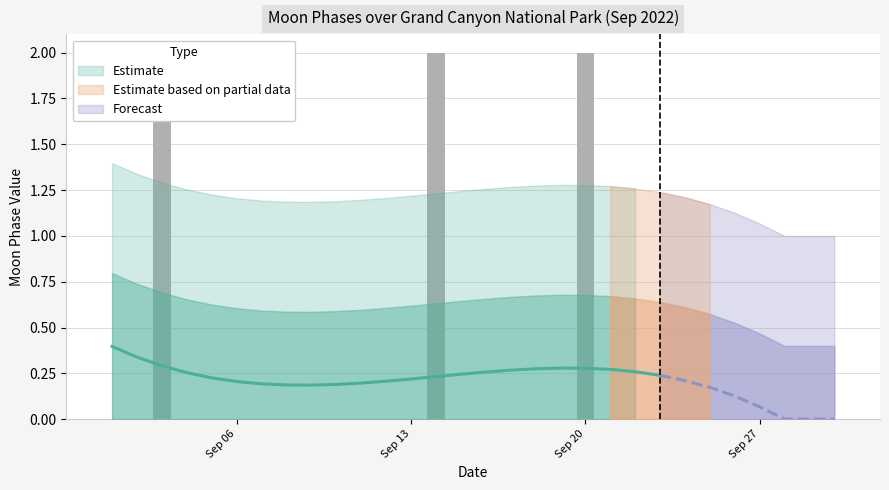

List the labels in order of value, largest first.

2022-09-03, 2022-09-14, 2022-09-20, 2022-09-01, 2022-09-02, 2022-09-04, 2022-09-05, 2022-09-06, 2022-09-07, 2022-09-08, 2022-09-09, 2022-09-10, 2022-09-11, 2022-09-12, 2022-09-13, 2022-09-15, 2022-09-16, 2022-09-17, 2022-09-18, 2022-09-19, 2022-09-21, 2022-09-22, 2022-09-23, 2022-09-24, 2022-09-25, 2022-09-26, 2022-09-27, 2022-09-28, 2022-09-29, 2022-09-30